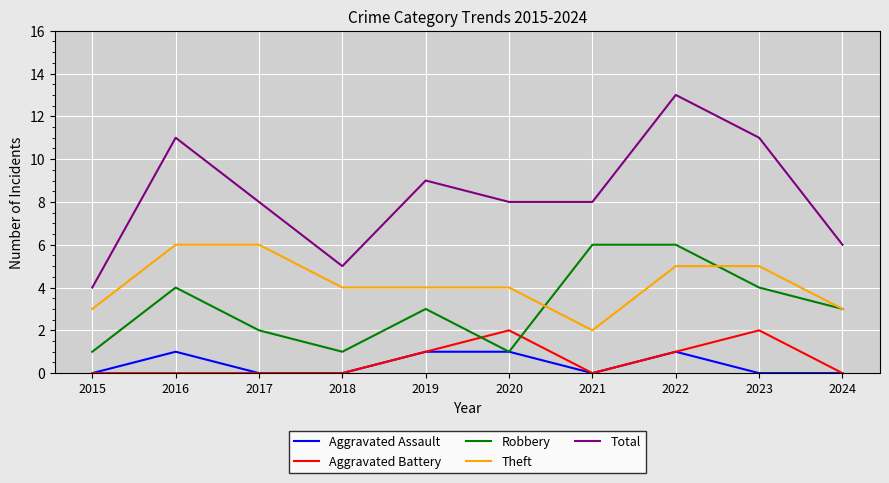

The value of Theft at 2021 is 3. True or false?

False